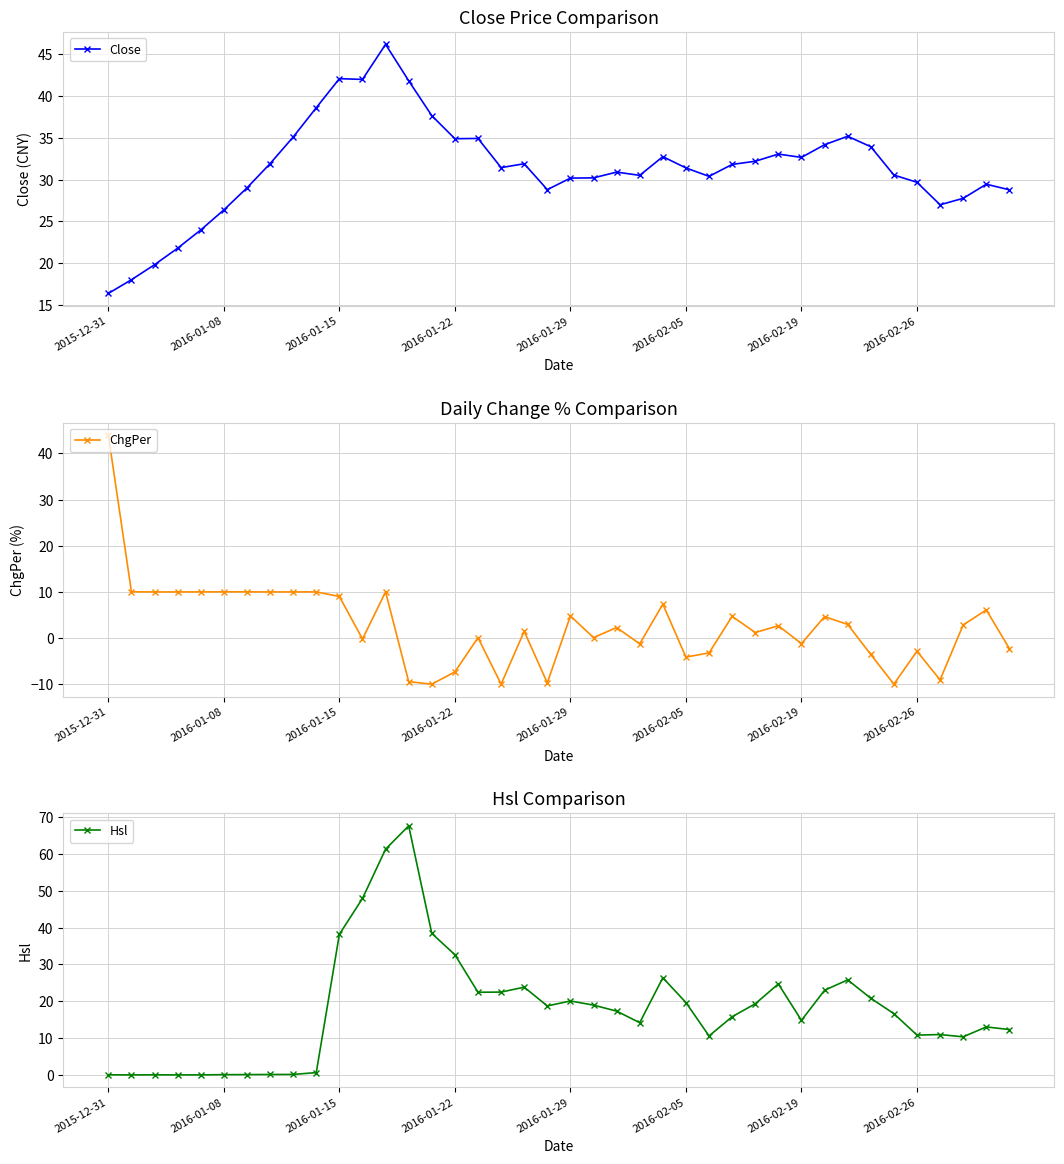

How many distinct data groups are displayed?

3